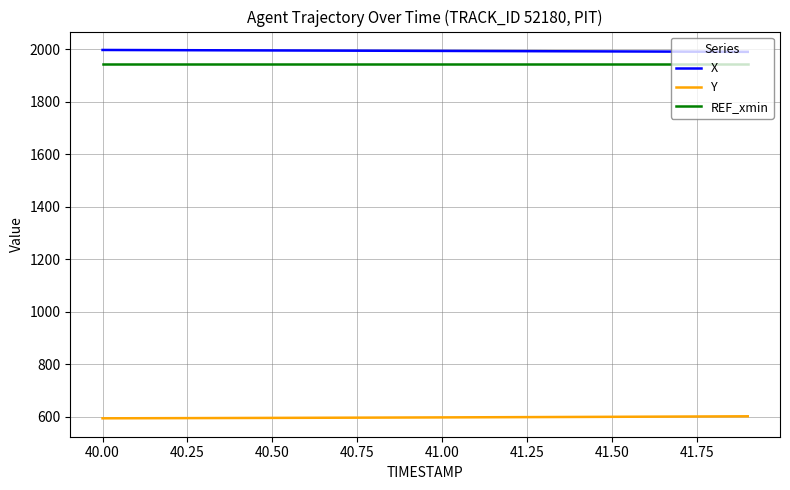

What is the lowest value of the REF_xmin series?

1945.0